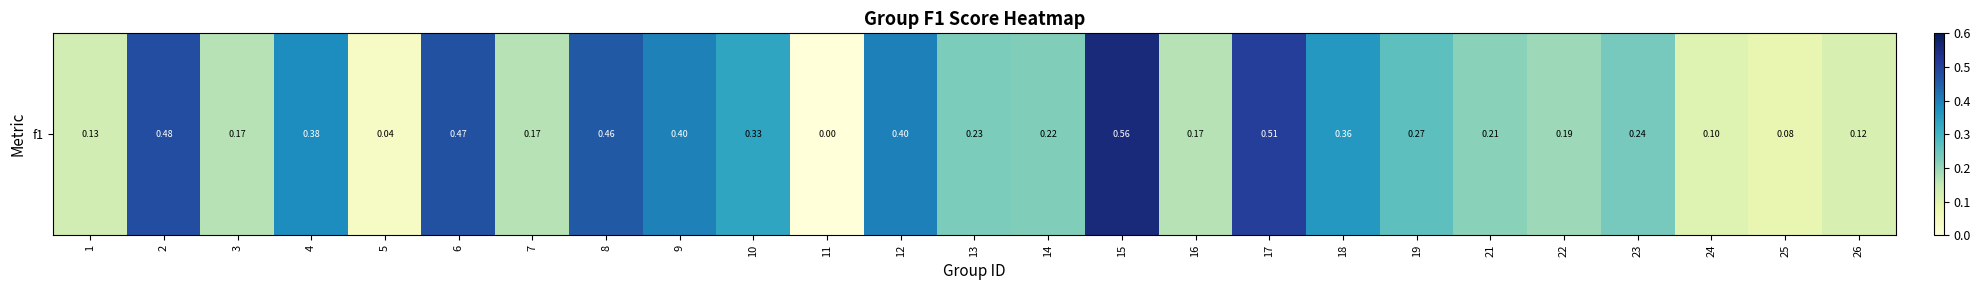

Is it true that the value at 4 is 0.4?

True